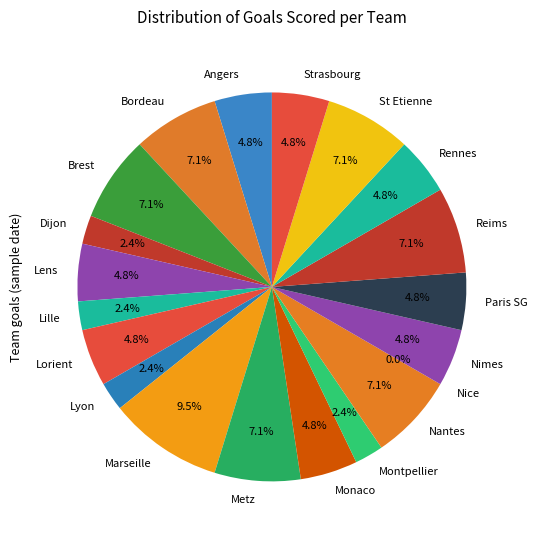

Which has a higher value, Brest or Strasbourg?

Brest